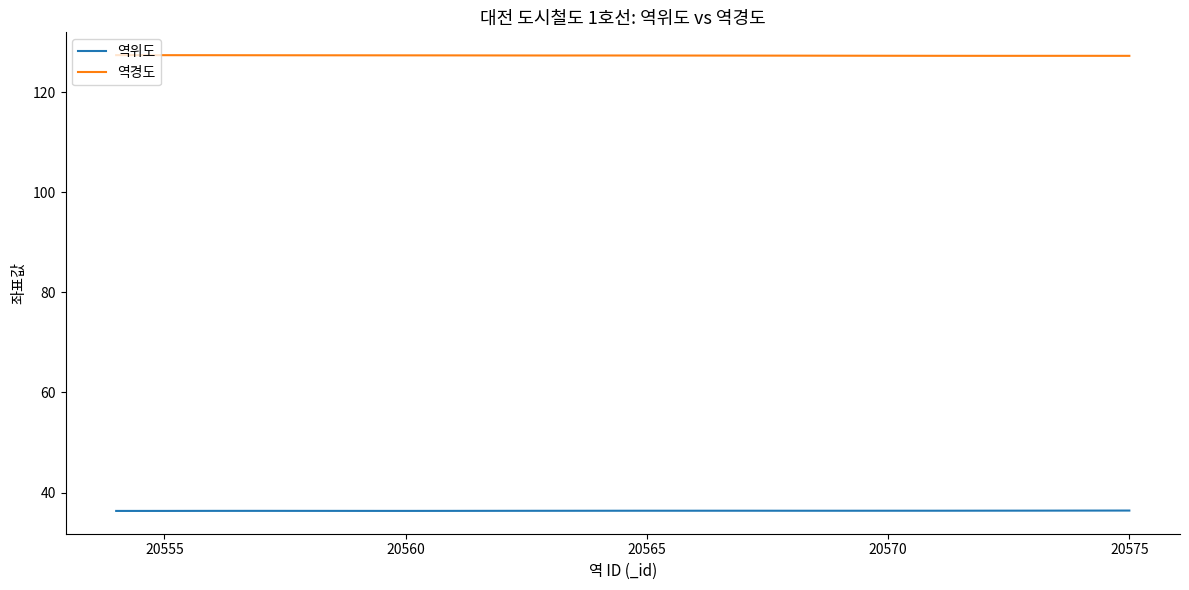

At how many categories does at least one series exceed 125?

22